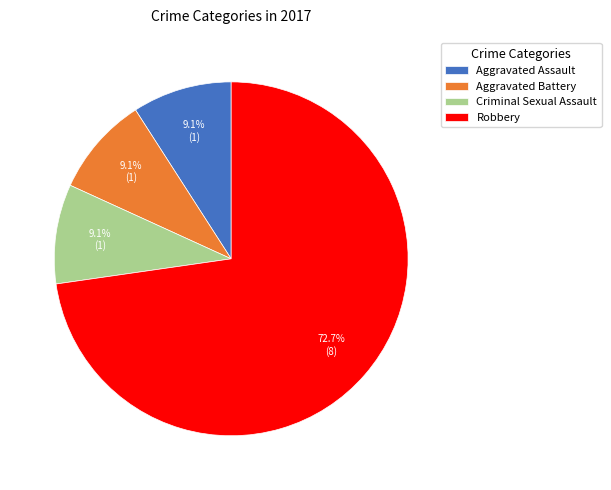

What portion of the pie excludes Criminal Sexual Assault?

90.9%